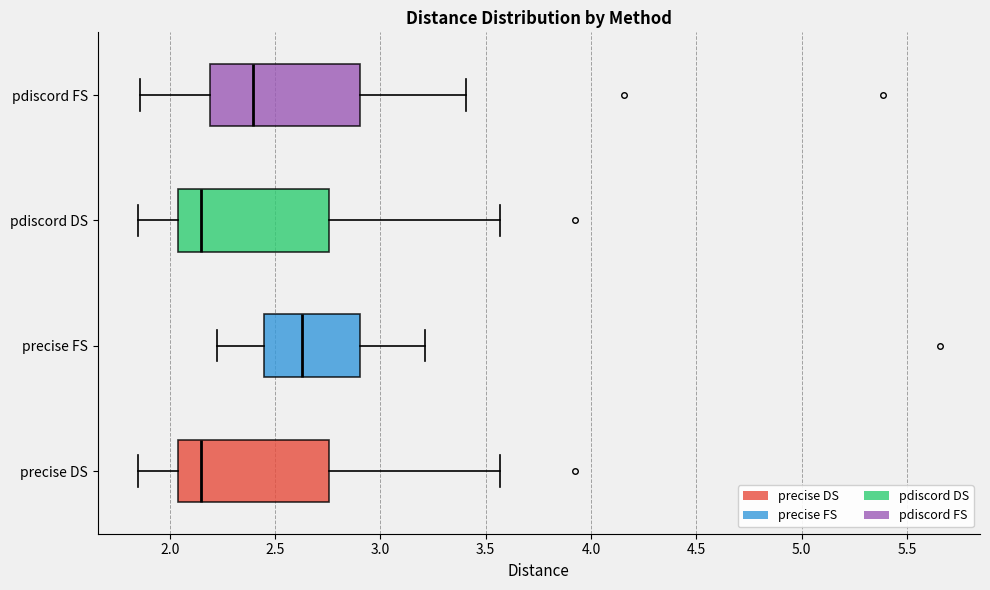

Reading bottom to top, transcribe this box plot: for each box, give where its median line is, the range the box spans, and where its two whiskers end, as read against the x-axis. The values are not printed on the chart, so give them approximately, as read against the axis.

precise DS: median 2.15, box 2.05 to 2.75, whiskers 1.85 to 3.55
precise FS: median 2.65, box 2.45 to 2.90, whiskers 2.20 to 3.20
pdiscord DS: median 2.15, box 2.05 to 2.75, whiskers 1.85 to 3.55
pdiscord FS: median 2.40, box 2.20 to 2.90, whiskers 1.85 to 3.40